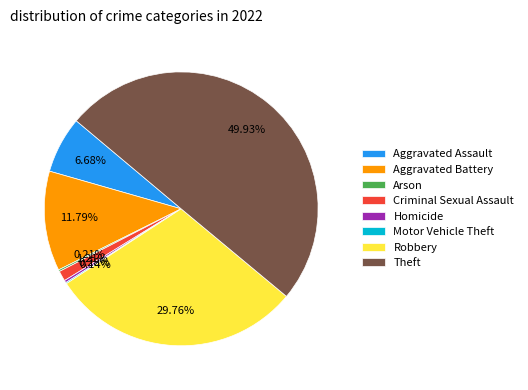

Is Aggravated Battery the majority of the pie?

No